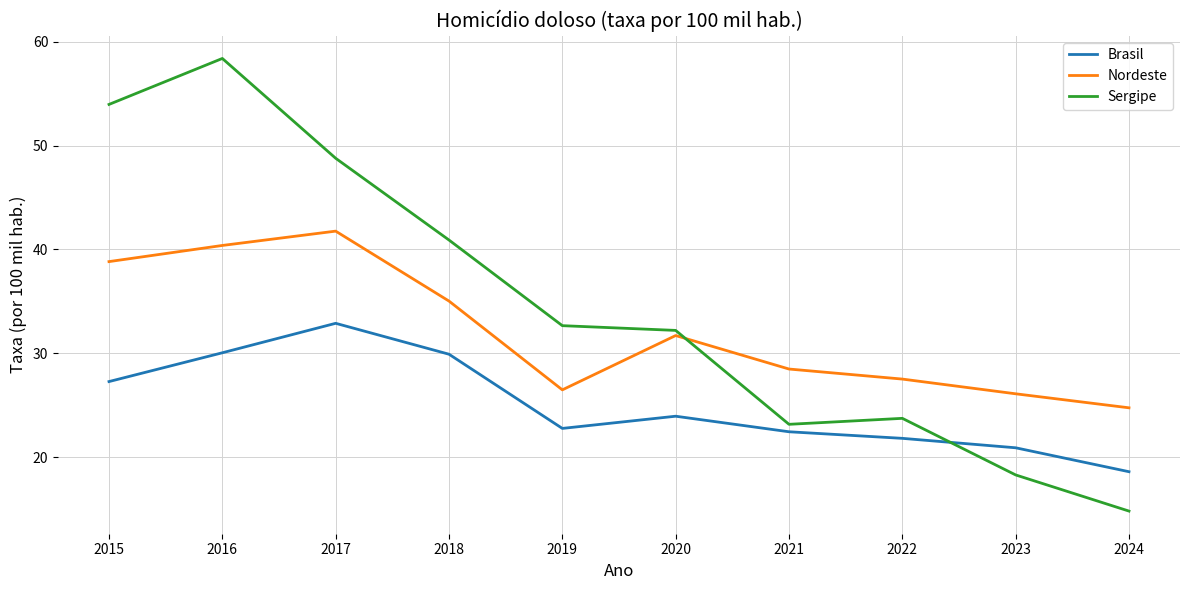

Does the chart display data point markers on the line(s)?

No